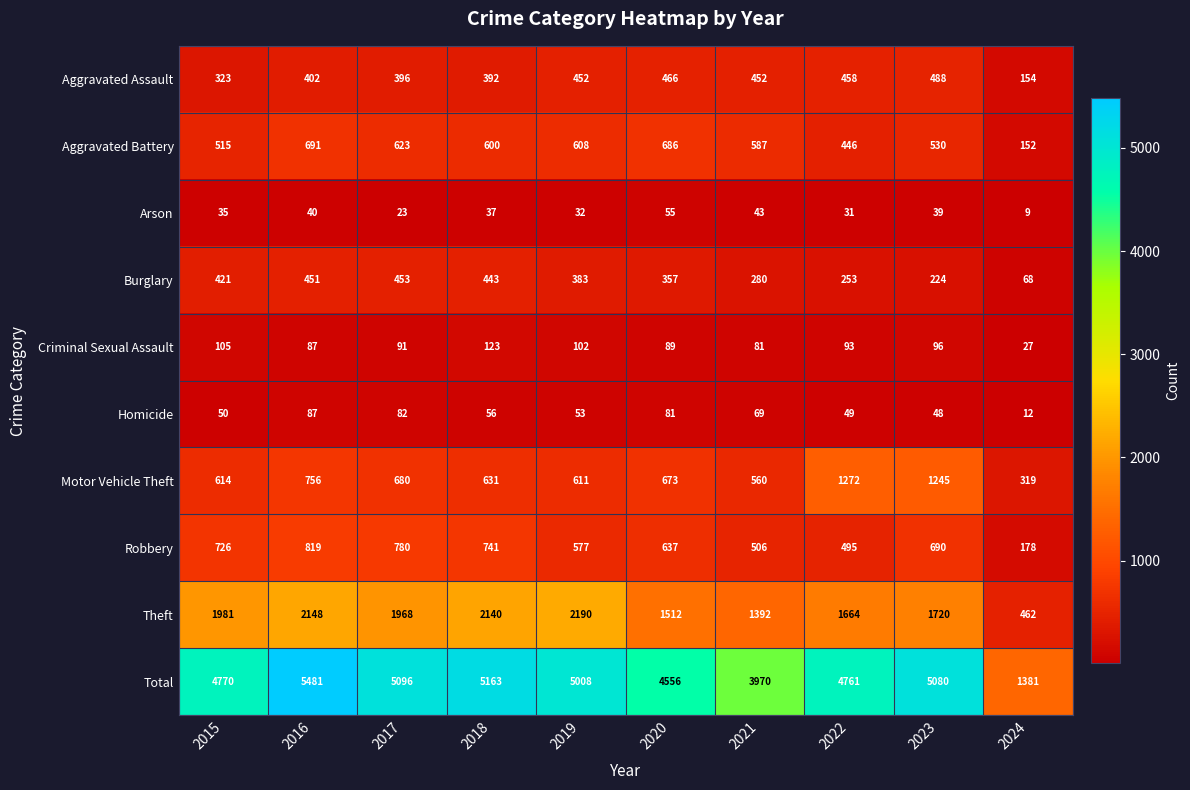

What is the sum of all Total values?

45266